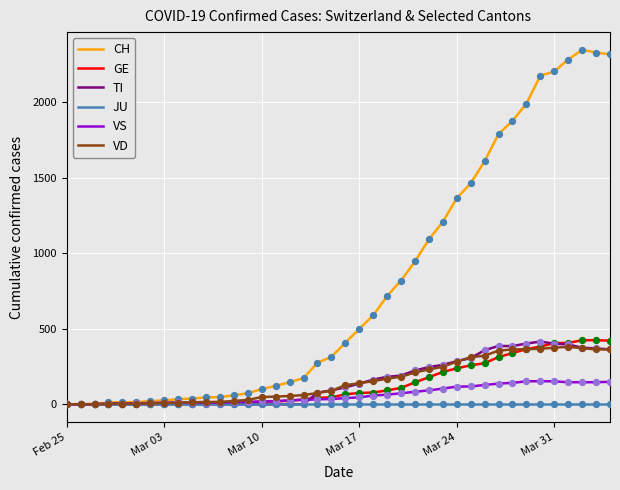

At how many categories does at least one series exceed 1536?

10